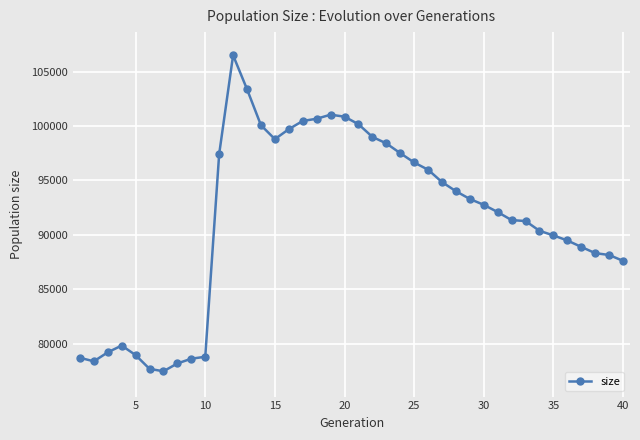

What is the sum of all values?

3654850